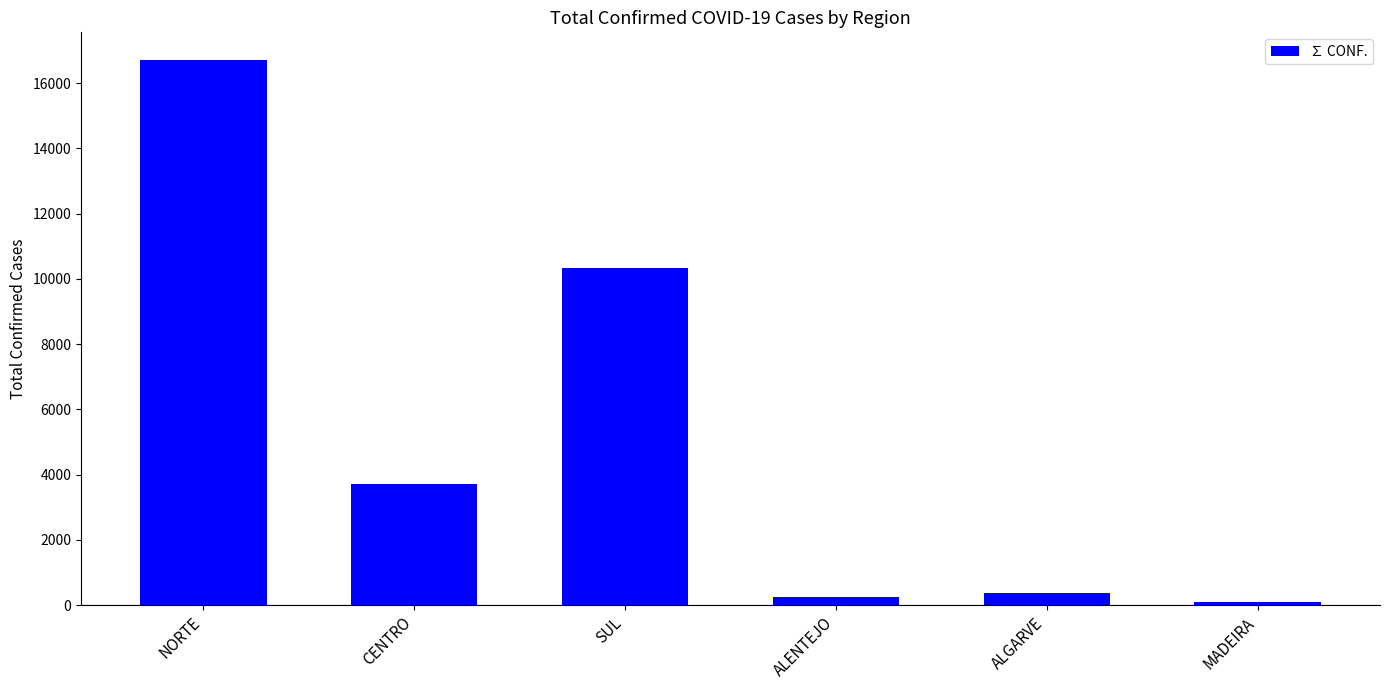

At which category does the chart reach its minimum across all series?

MADEIRA